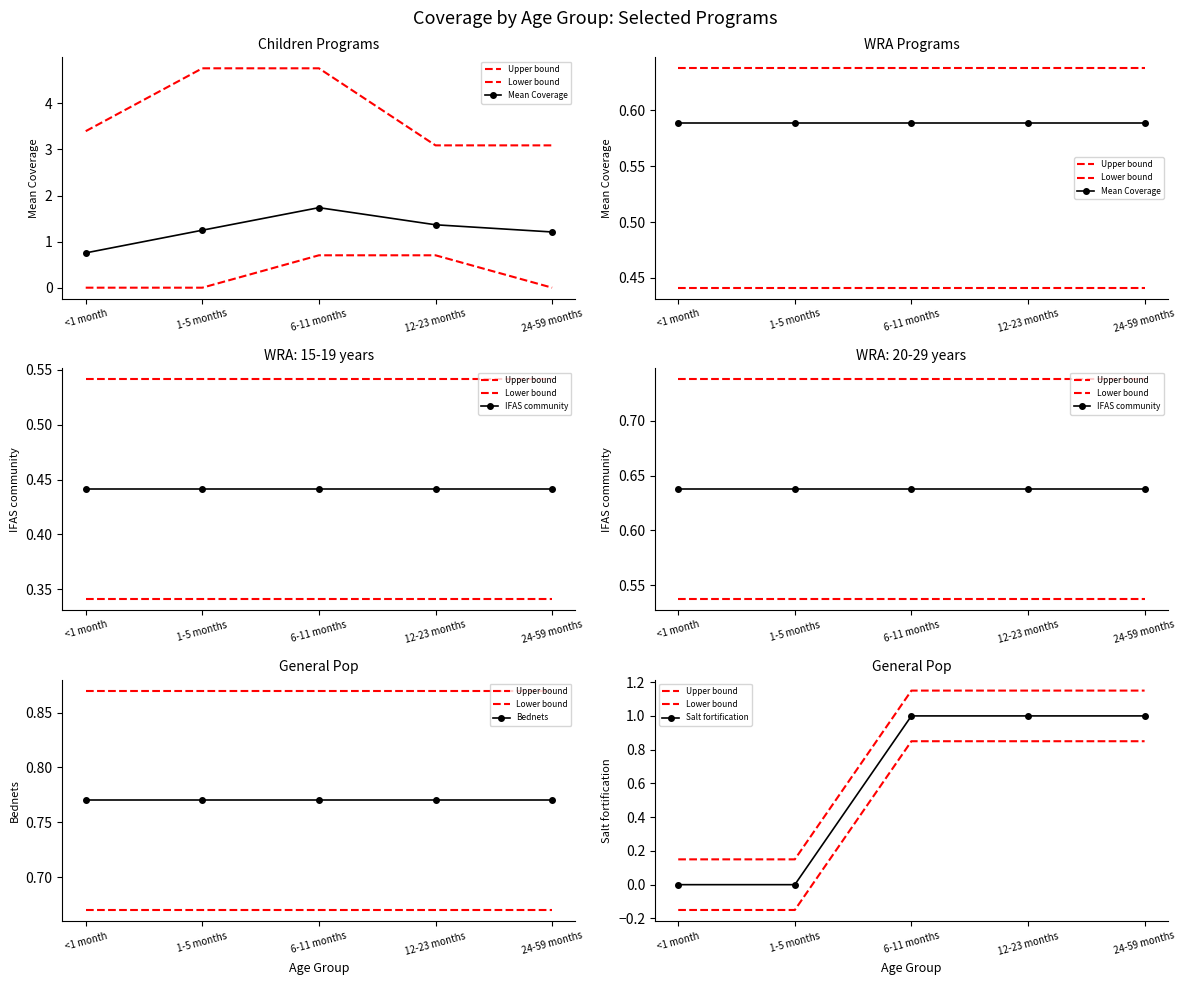

Is it true that Lower bound equals 0.8 at 12-23 months?

True